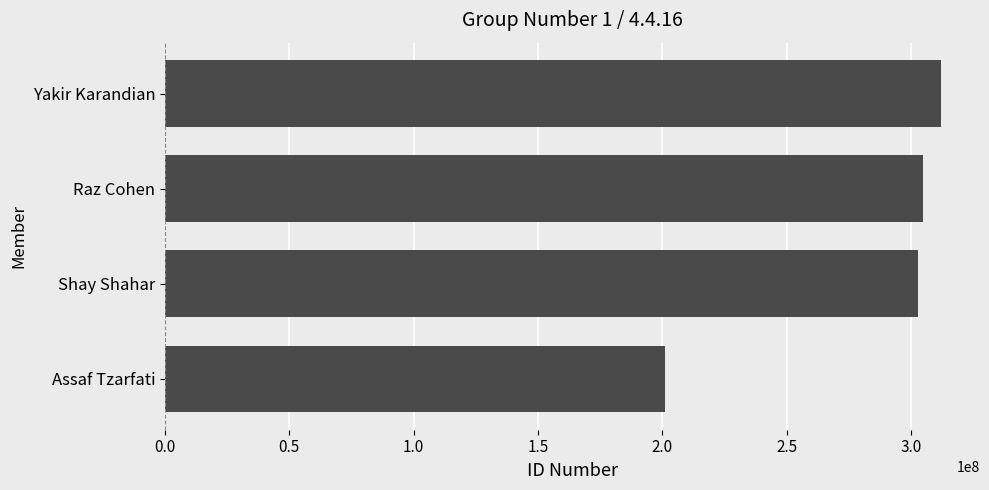

What is the value of the 3rd bar from the top?

302632195